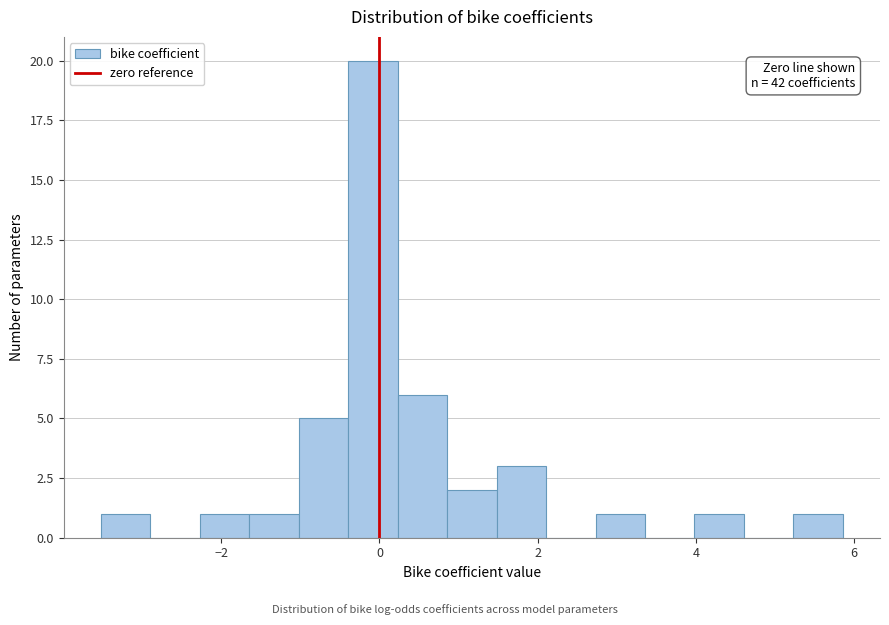

Around what value on the x-axis is the tallest bar? Give the approximate position of its centre, as read against the axis.

0.0